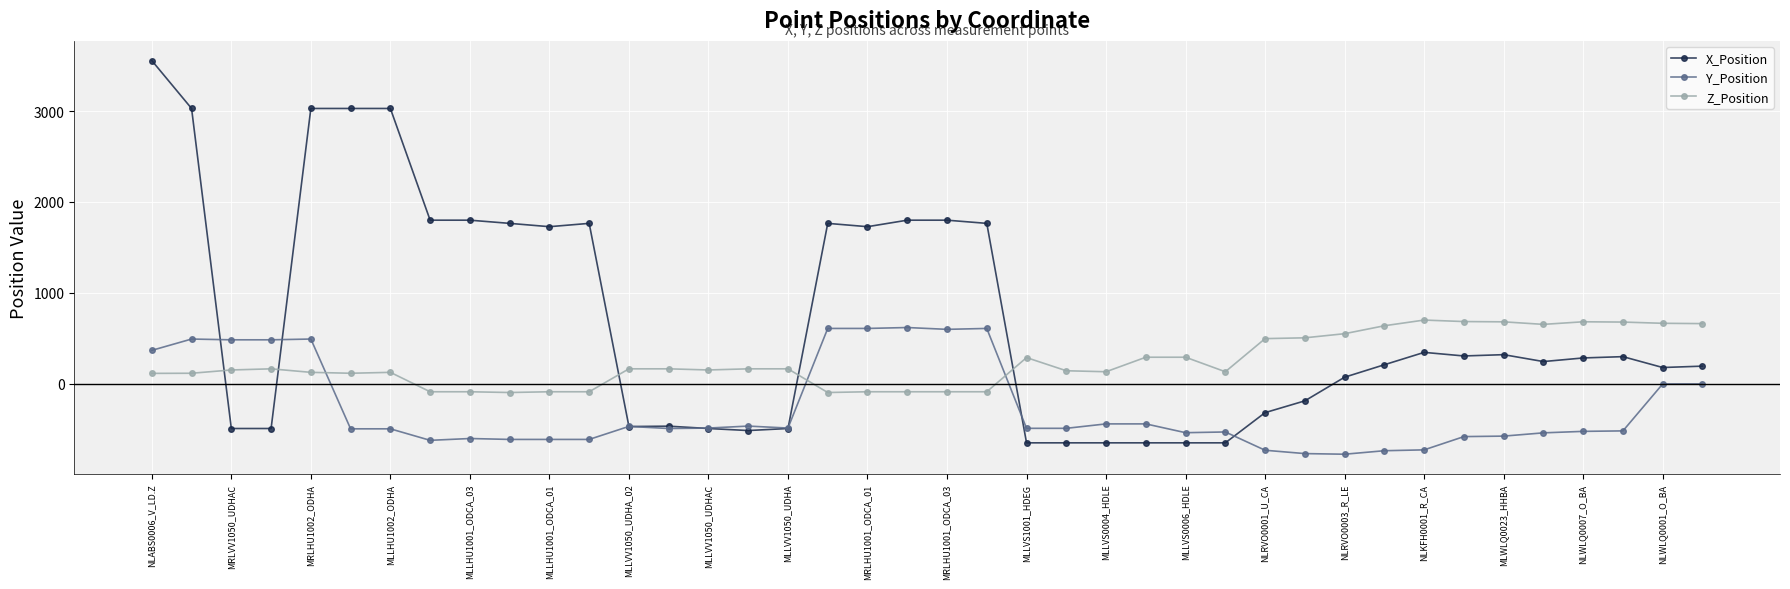

List the series in order of their overall mean, highest first.

X_Position, Z_Position, Y_Position